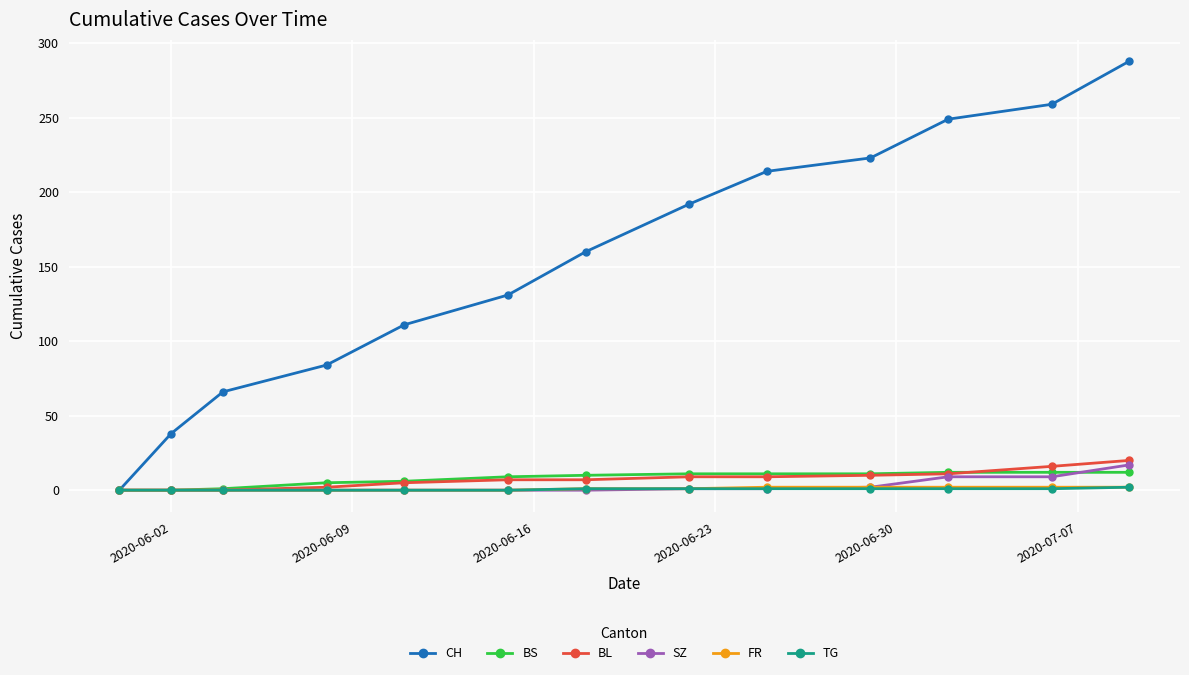

How many series are shown in this chart?

6